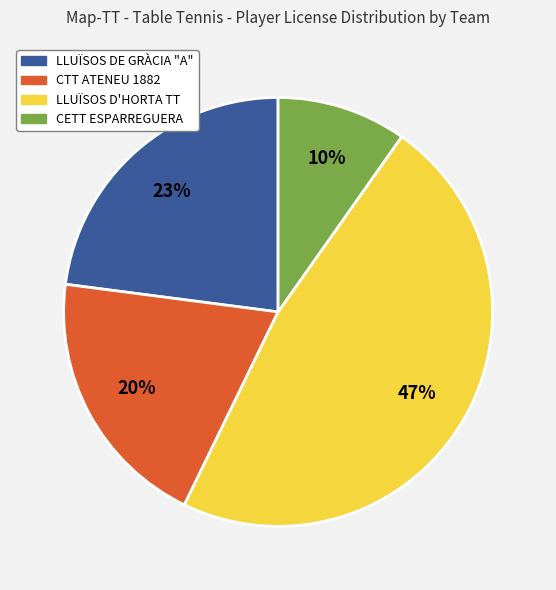

Is there any slice that represents more than half of the pie?

No